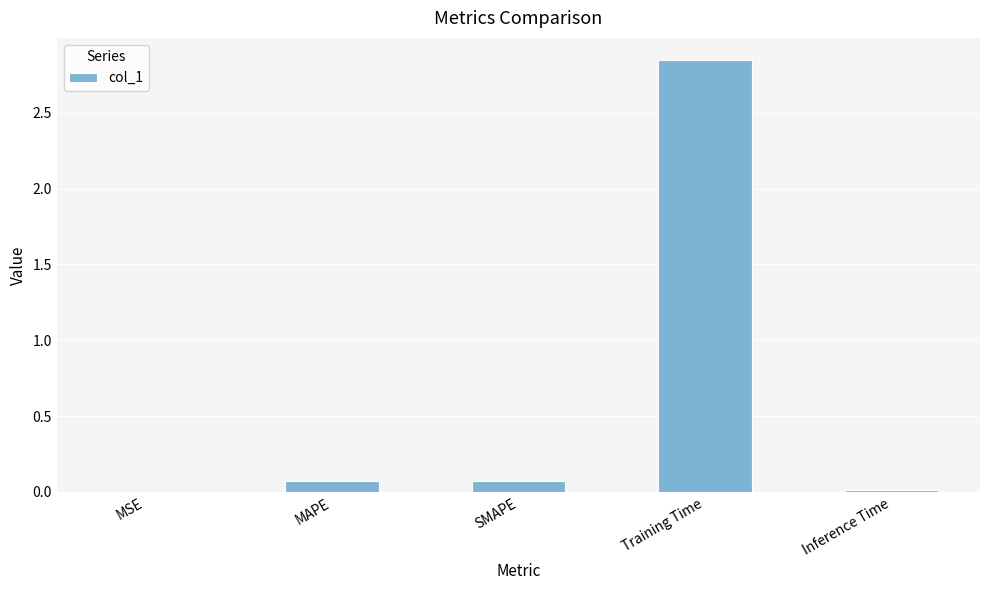

Does the chart contain stacked bars?

No